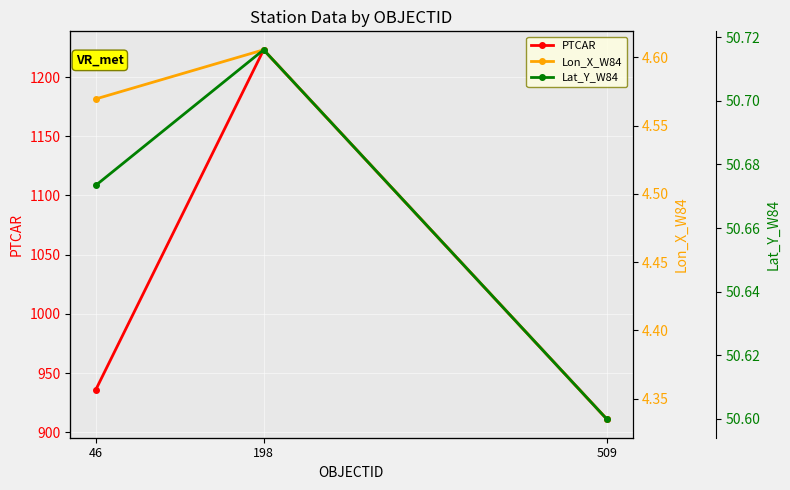

Reading left to right, list all the values displayed in this chart.

PTCAR: 46=936.0	198=1223.0	509=911.0
Lon_X_W84: 46=4.6	198=4.6	509=4.3
Lat_Y_W84: 46=50.7	198=50.7	509=50.6